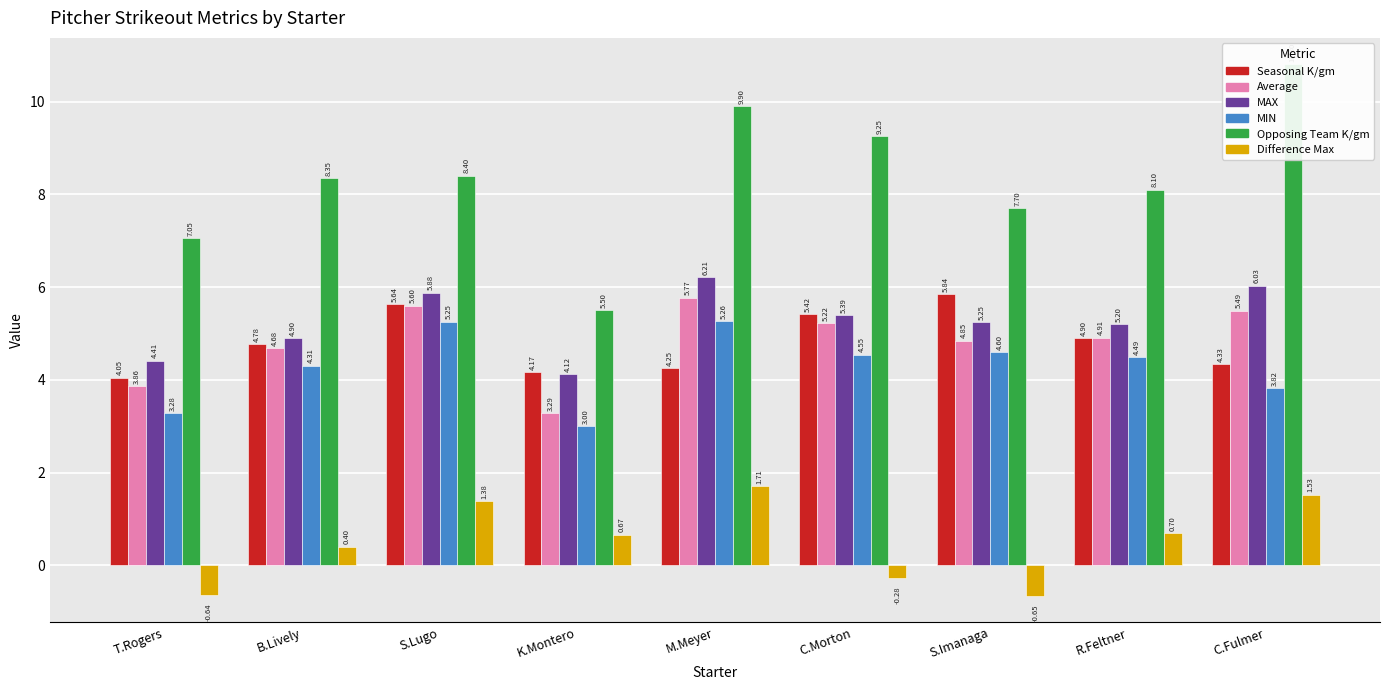

At which label is MIN closest to 4?

C.Fulmer